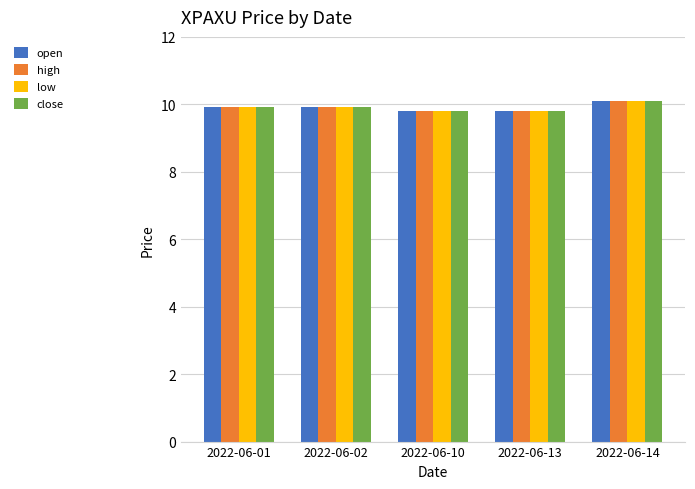

What is the lowest value of the close series?

9.8